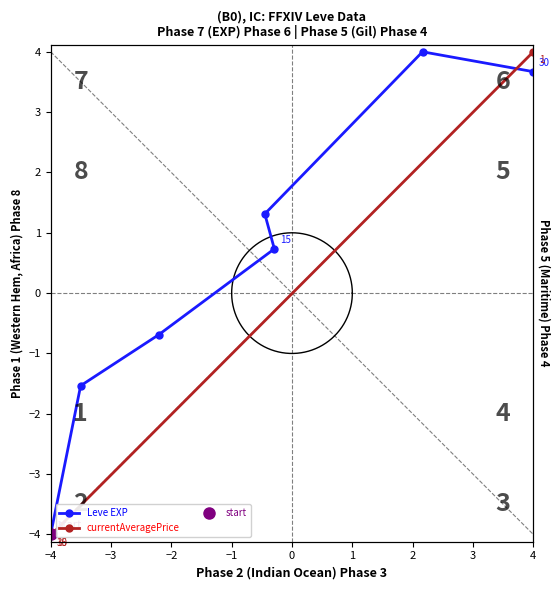

What are all the series names shown in the legend?

Leve EXP, currentAveragePrice